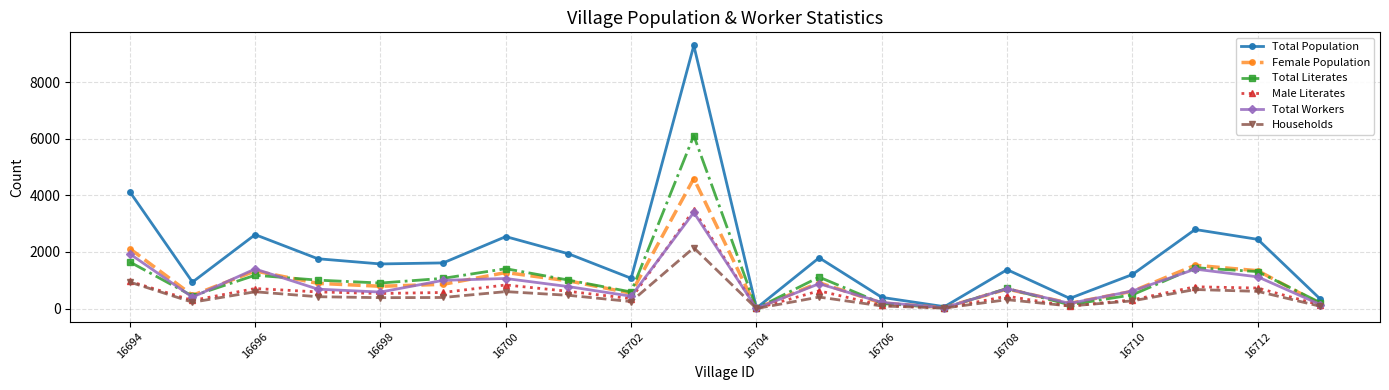

What is the maximum value shown in the chart?

9291